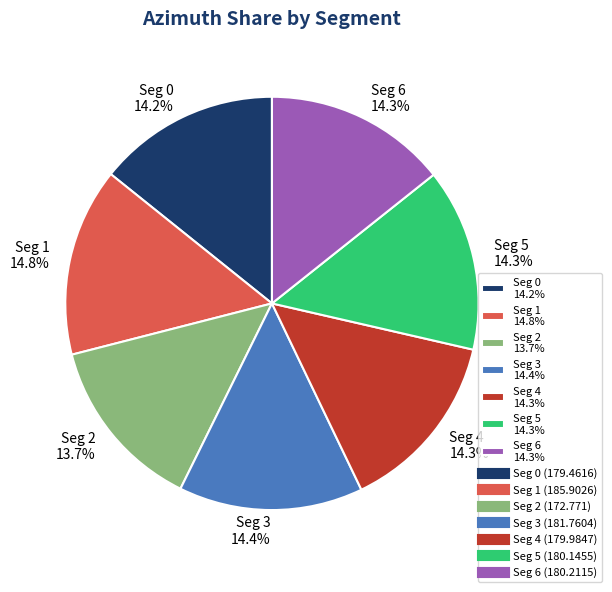

What is the smallest slice in the pie chart?

Seg 2 13.7%